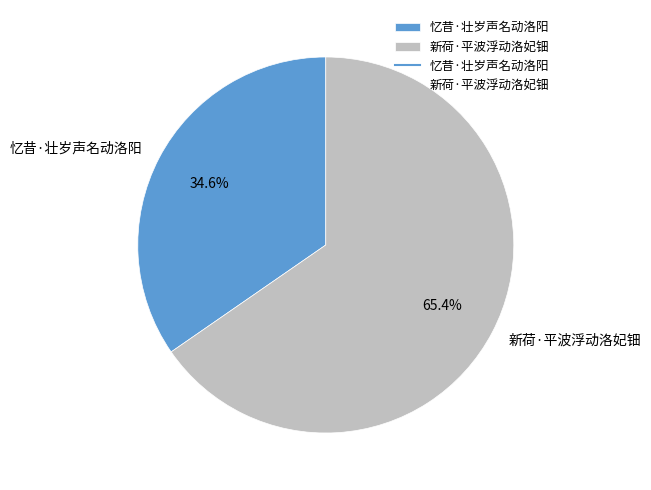

True or false: 新荷·平波浮动洛妃钿 accounts for 65% of the total.

True